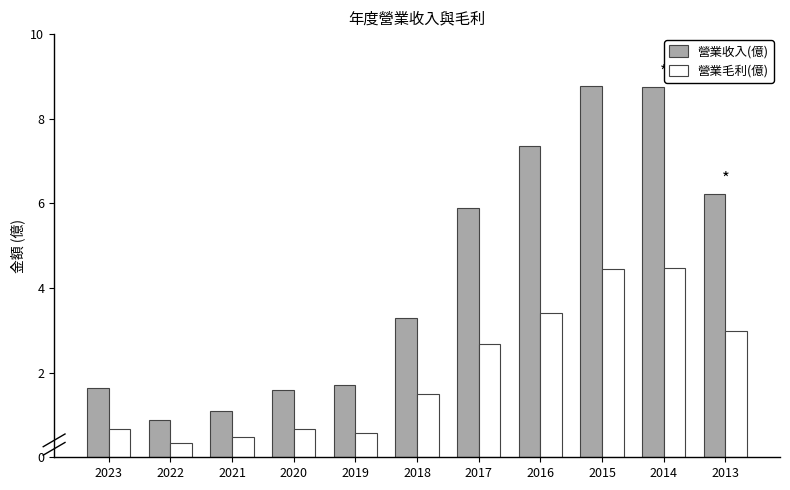

The value of 營業毛利(億) at 2014 is 2.4. True or false?

False